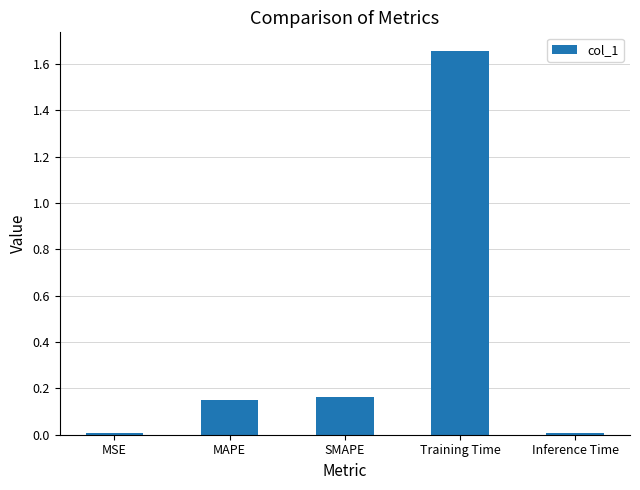

True or false: the data shows 0.0 at Inference Time.

True